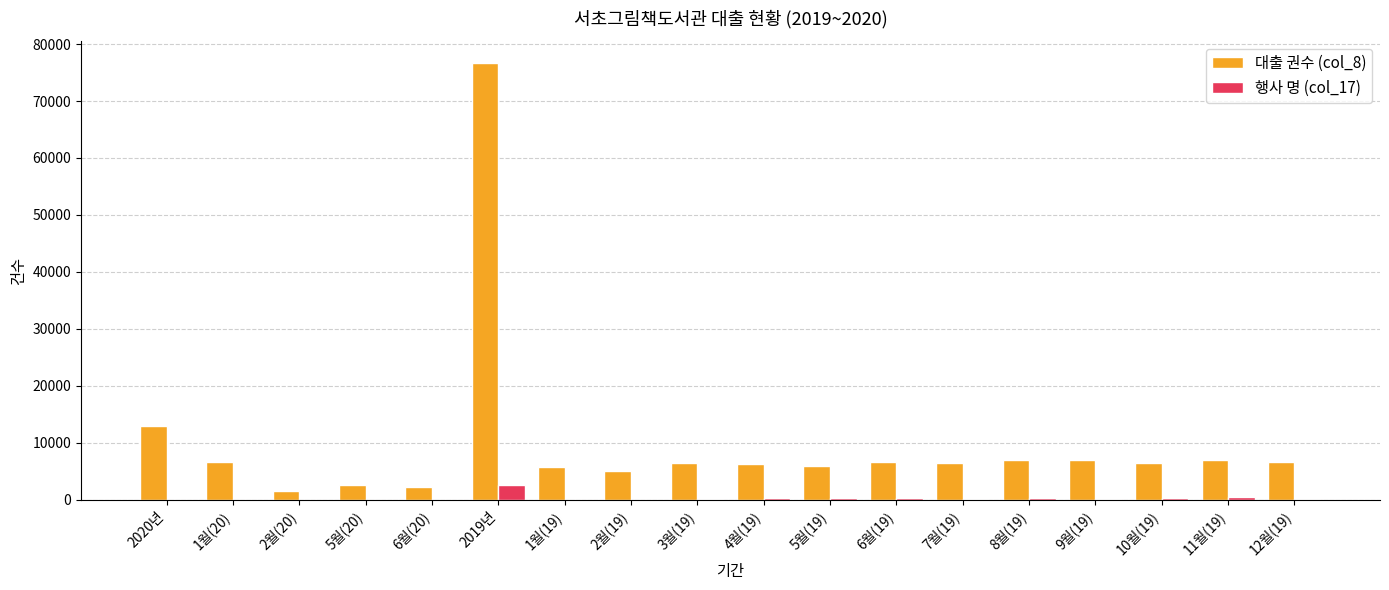

Which series has the largest total across all categories?

대출 권수 (col_8)